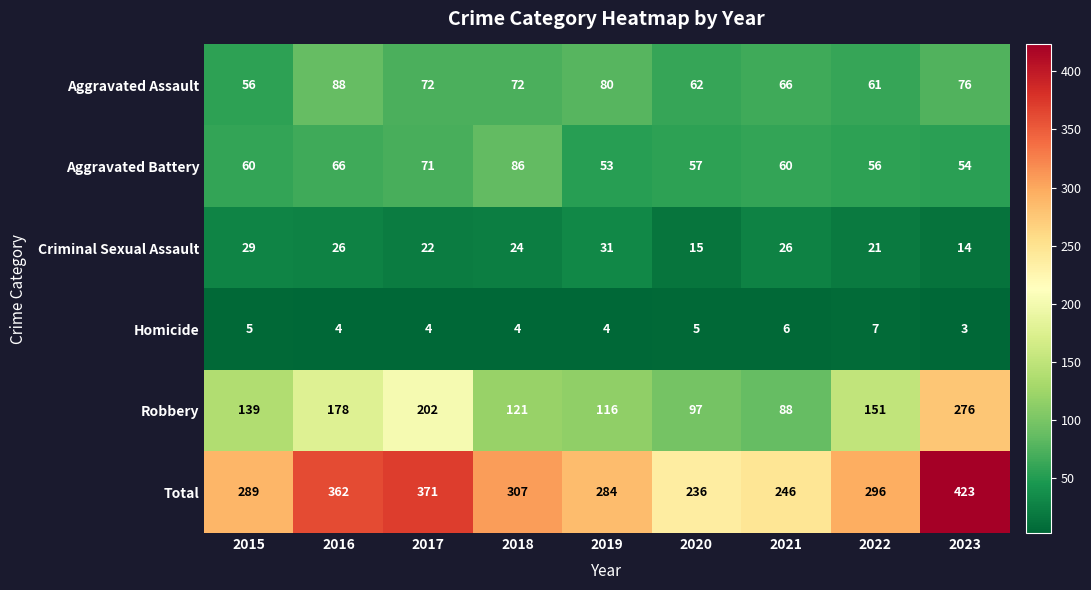

Is it true that Homicide equals 3 at 2020?

False